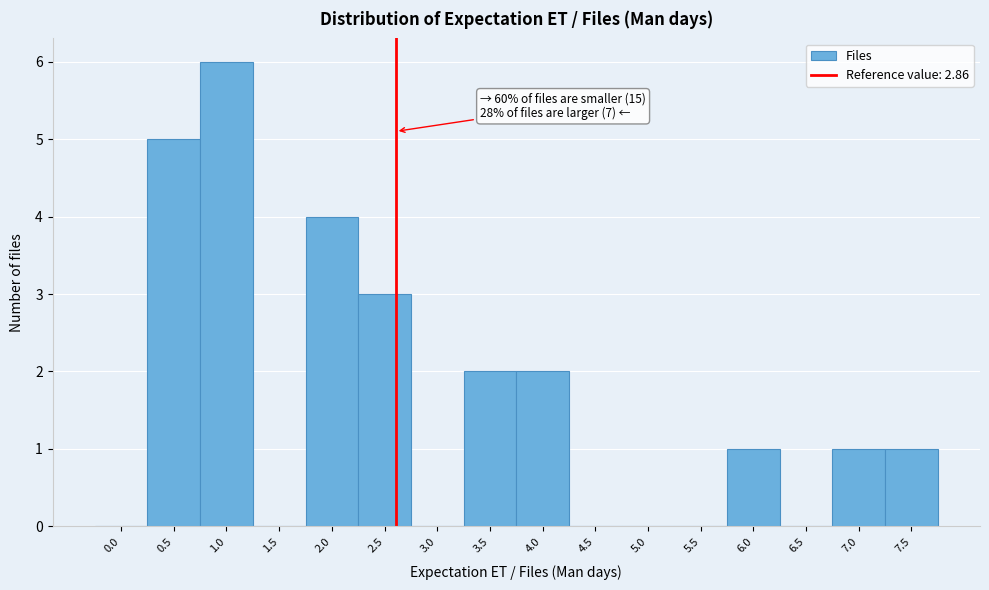

Reading left to right, transcribe all the data shown in this chart.

0.0=0	0.5=5	1.0=6	1.5=0	2.0=4	2.5=3	3.0=0	3.5=2	4.0=2	4.5=0	5.0=0	5.5=0	6.0=1	6.5=0	7.0=1	7.5=1